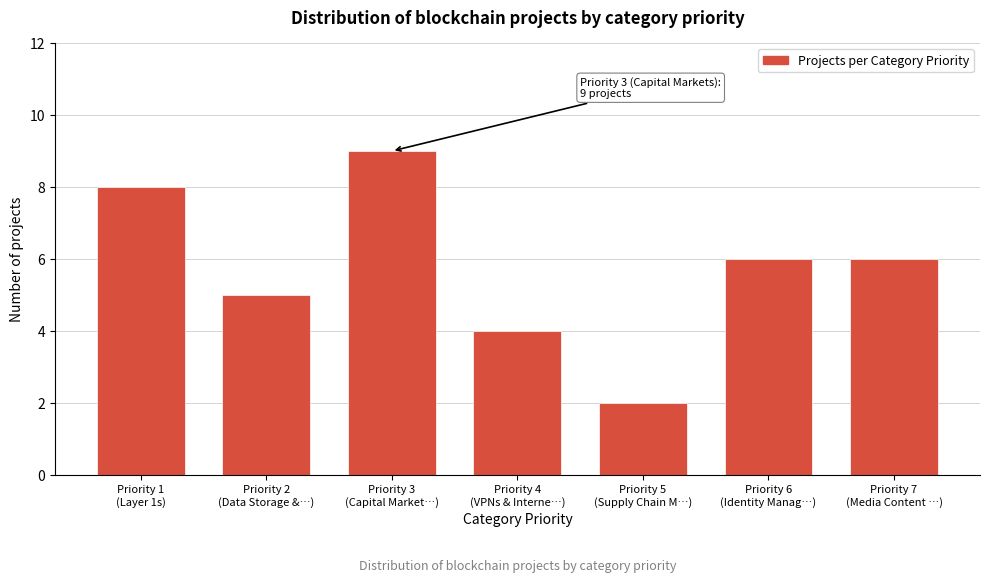

Reading left to right, what are all the values shown in this chart?

8	5	9	4	2	6	6